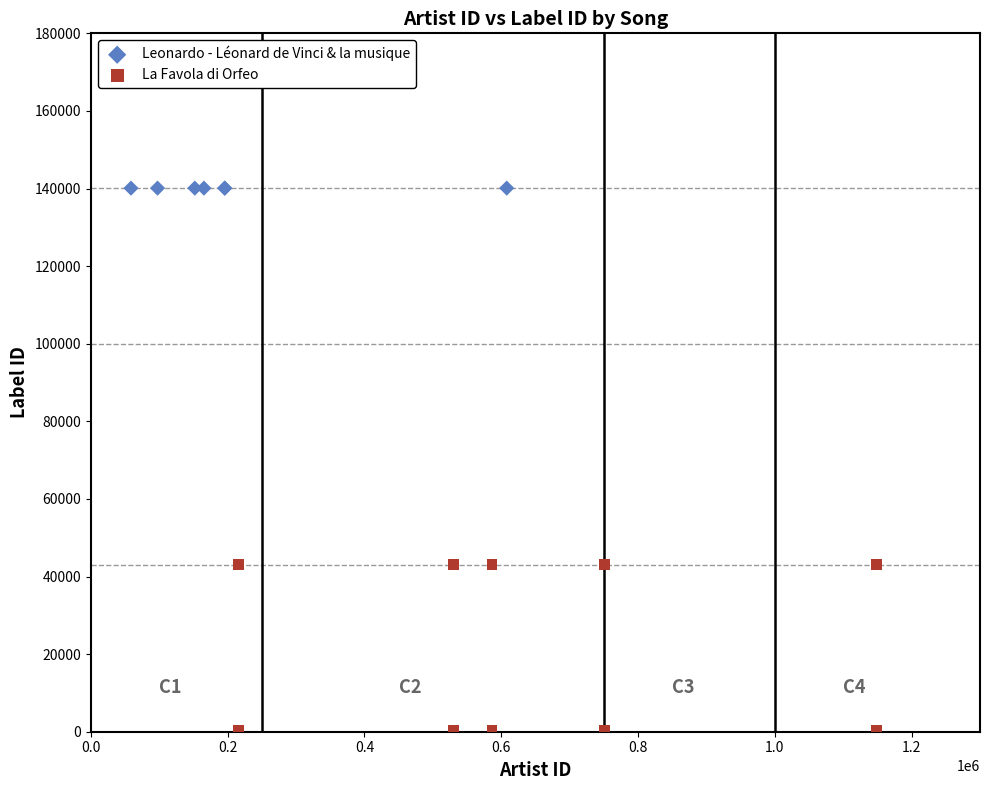

Which series contains the highest Y value?

Leonardo - Léonard de Vinci & la musique